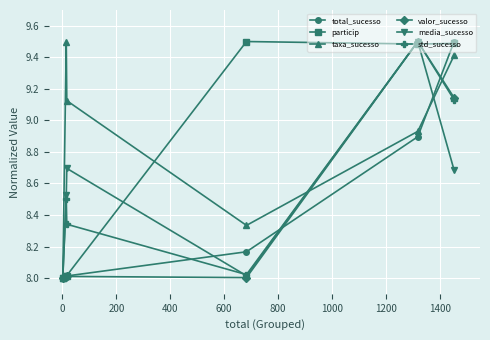

True or false: taxa_sucesso has more than 2 interior local peaks.

False